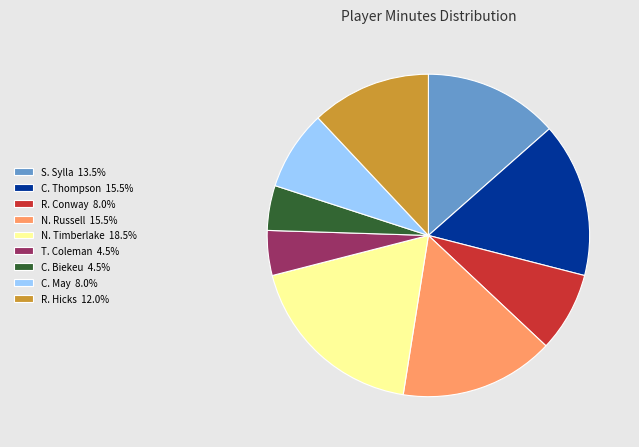

Is the sum of N. Timberlake 18.5% and S. Sylla 13.5% greater than half?

No